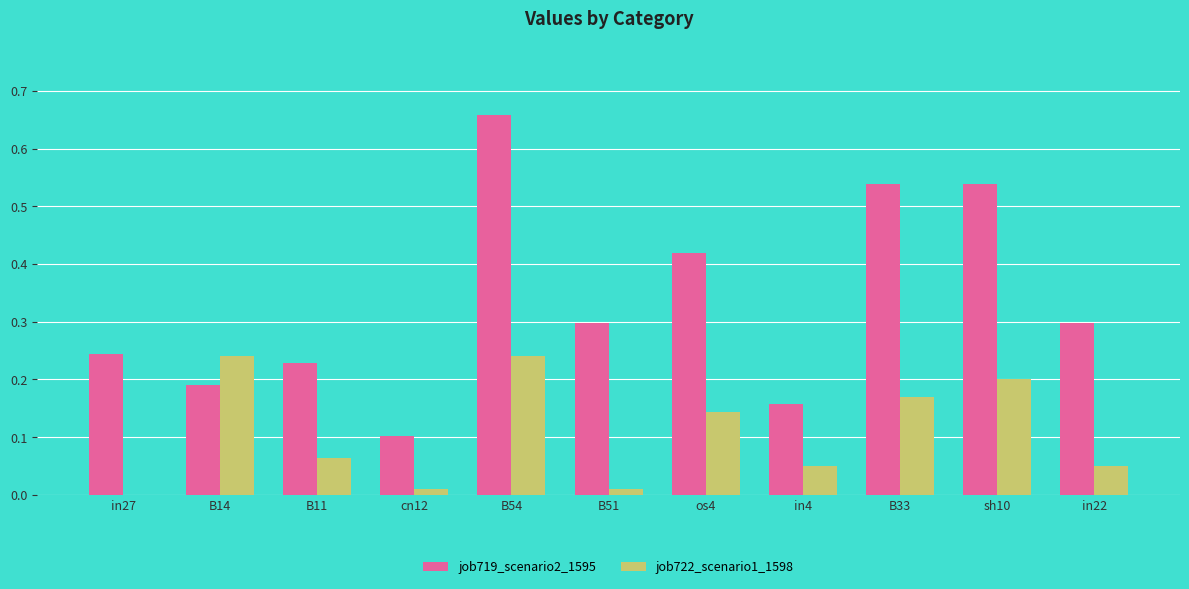

What is the sum of the job722_scenario1_1598 values at B54 and in4?

0.3